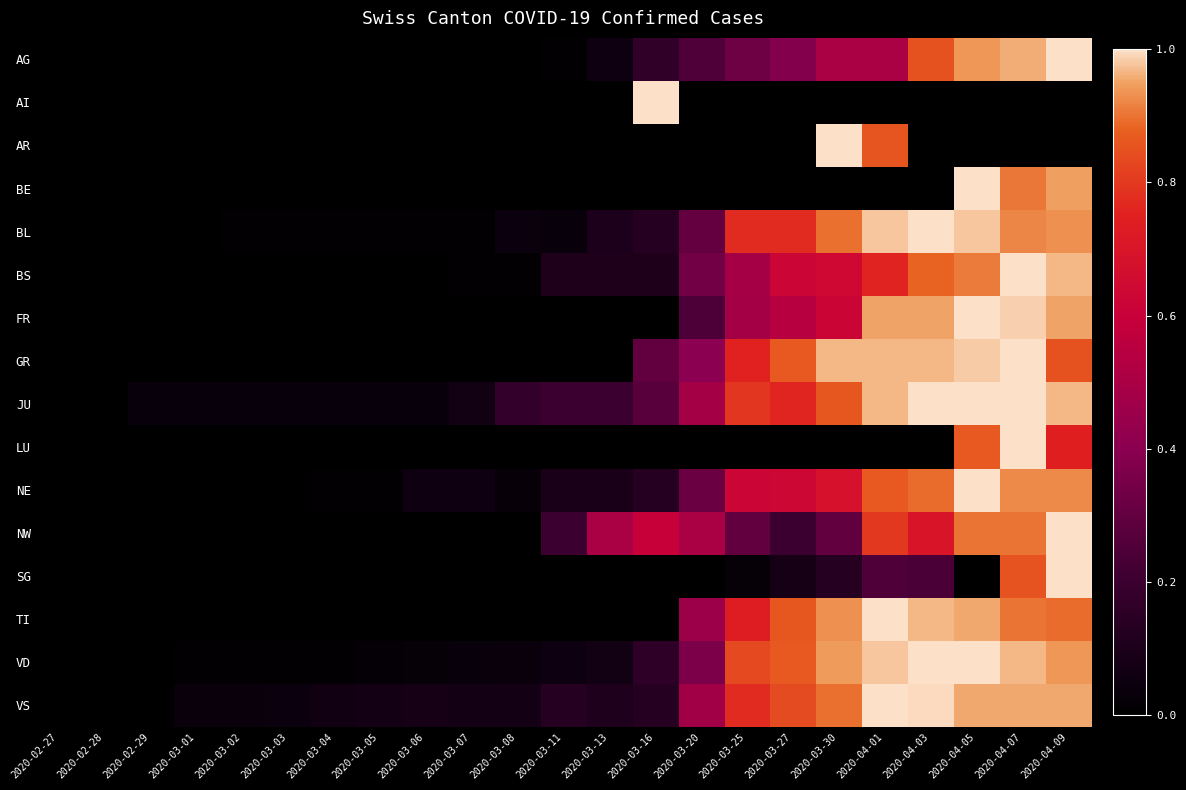

Which series has the largest total across all categories?

JU